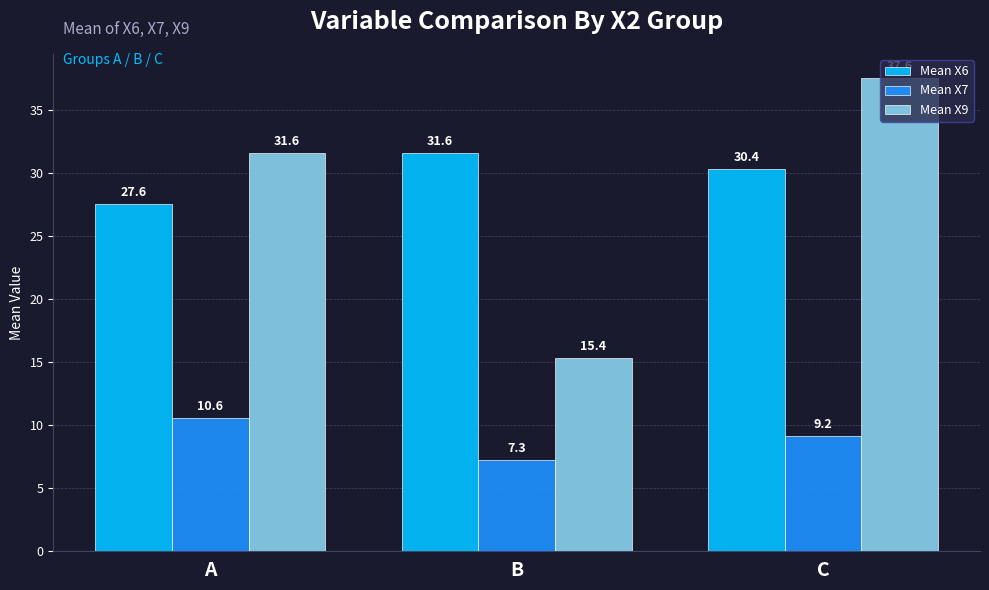

What is the difference between the Mean X9 values at B and A?

16.3